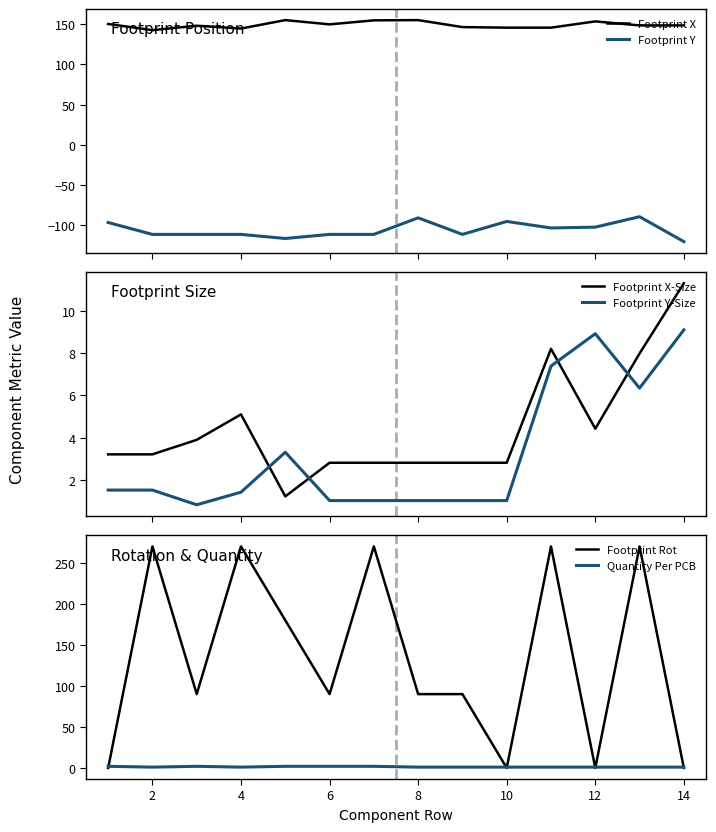

True or false: Quantity Per PCB and Footprint Y cross at least once.

False